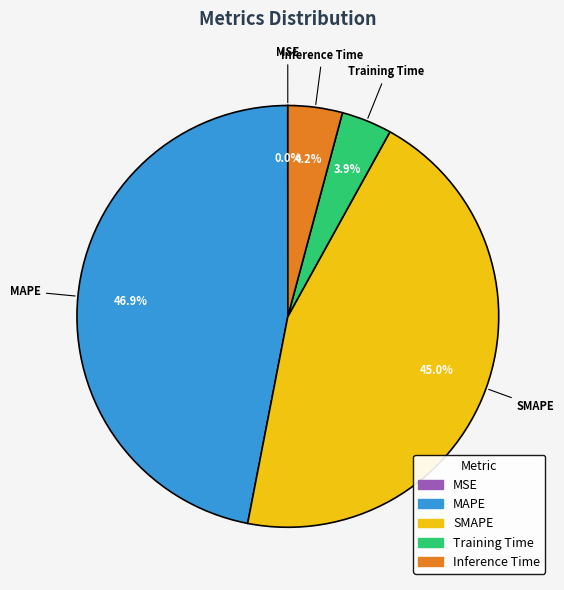

Which has a higher value, SMAPE or Inference Time?

SMAPE